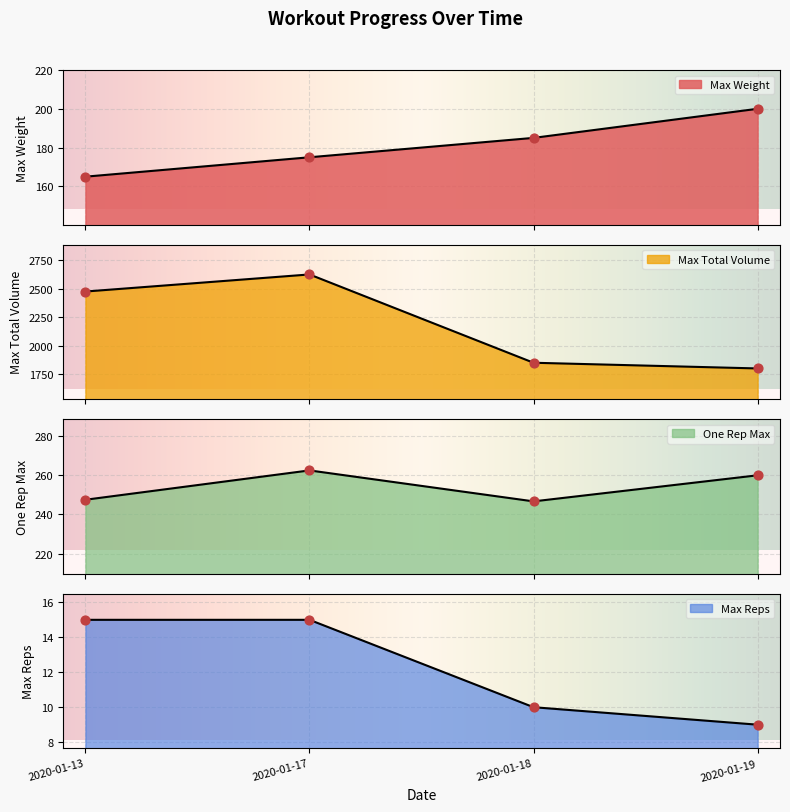

What are all the series names shown in the legend?

Max Weight, Max Total Volume, One Rep Max, Max Reps